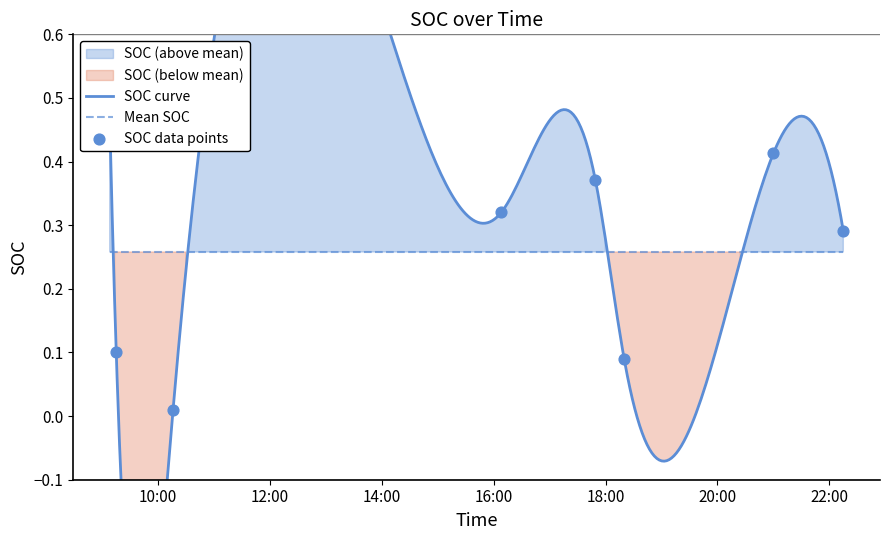

What is the change in value from 2017-10-11 09:08:00 to 2017-10-11 10:16:00?

-0.5